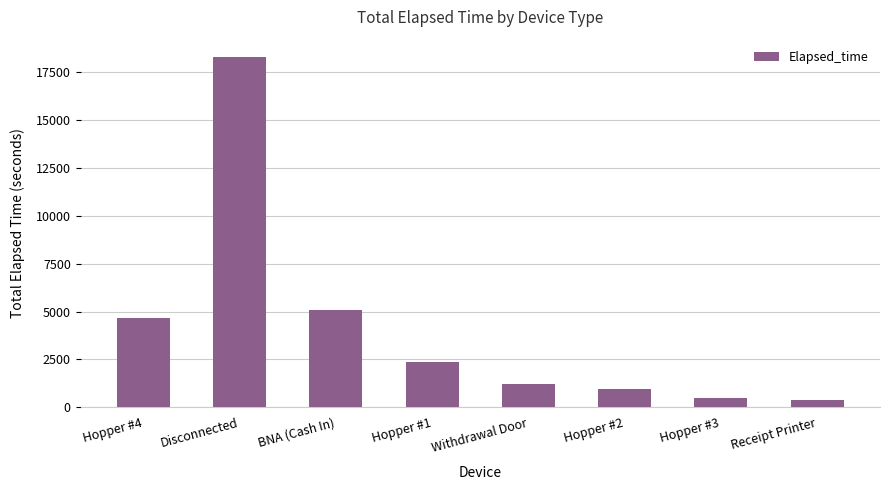

What is the label of the 2nd bar from the right?

Hopper #3